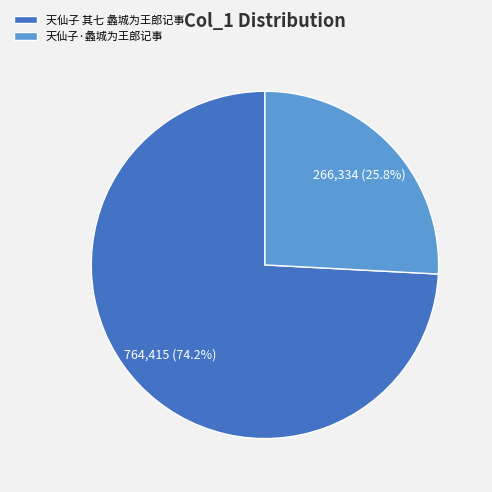

What percentage is the 天仙子 其七 蠡城为王郎记事 slice, to the nearest percent?

74%